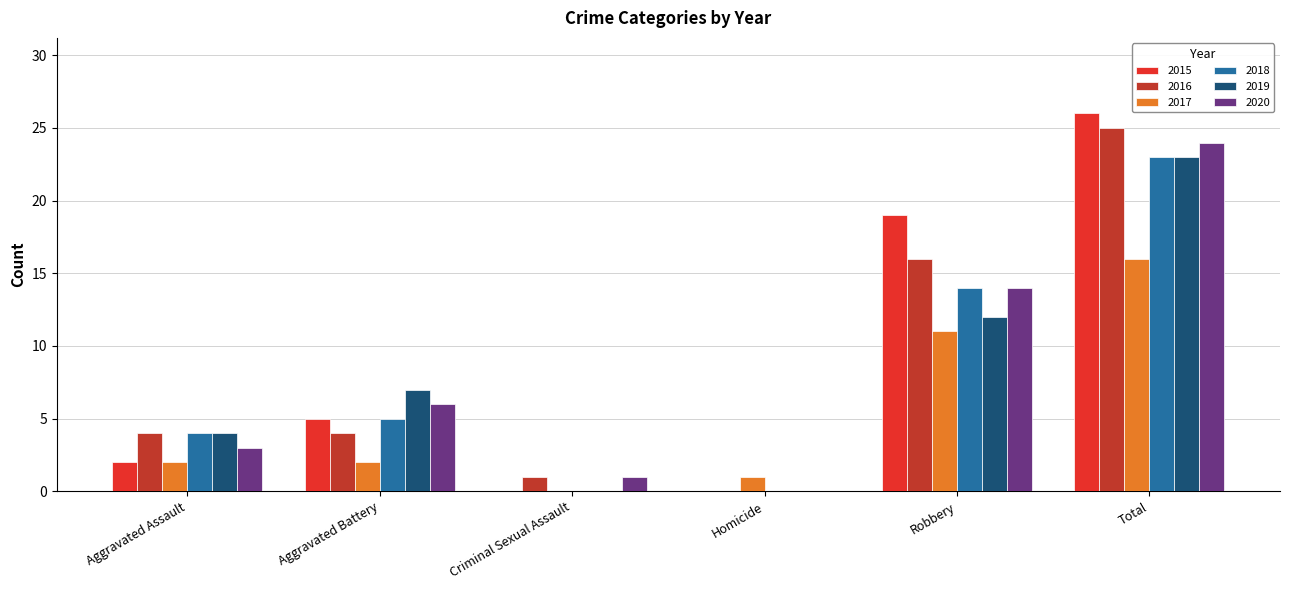

Which category has the highest value across all series?

Total